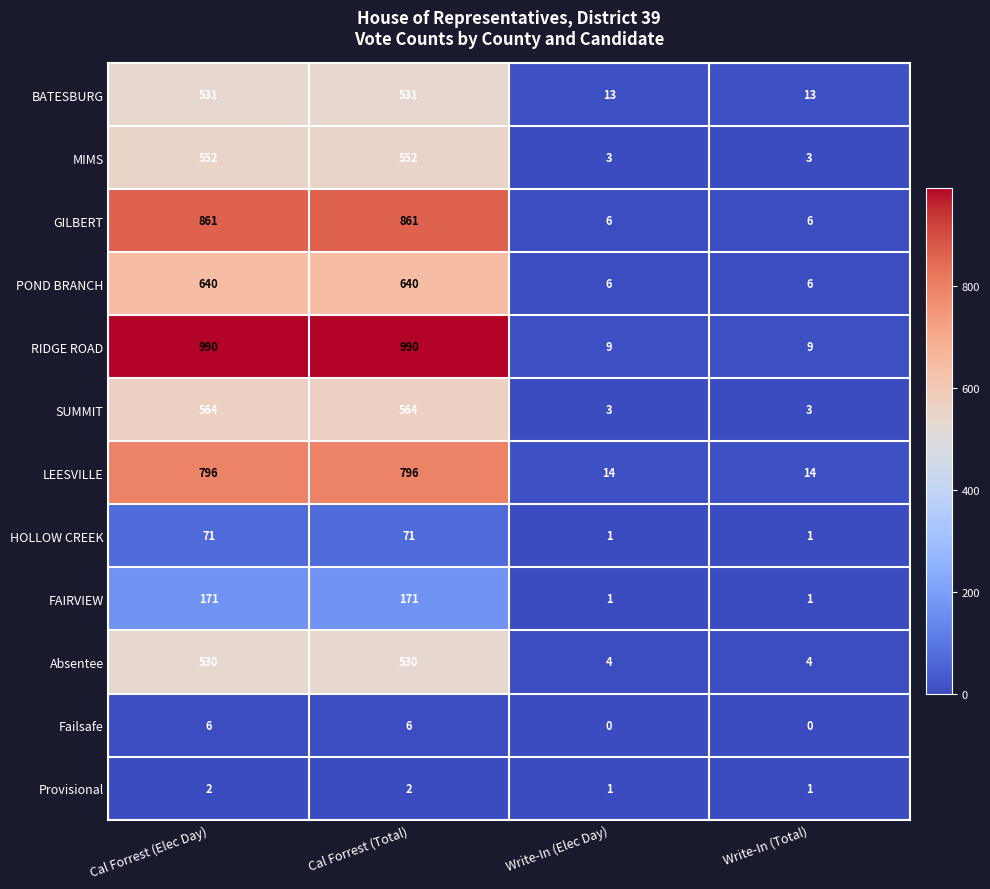

Which series has the largest total across all categories?

RIDGE ROAD